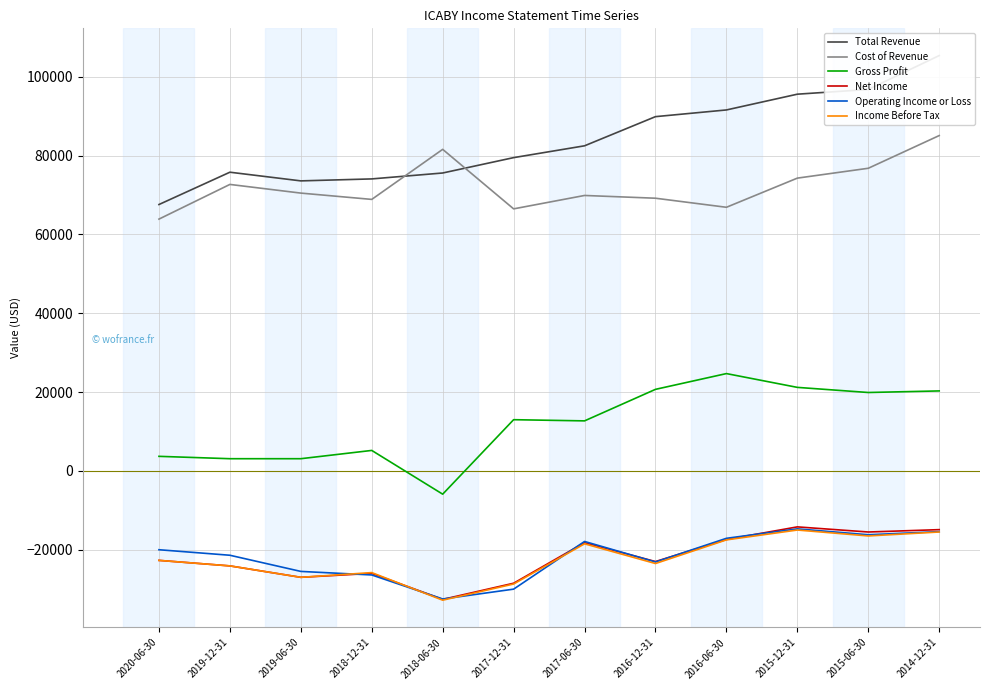

Which series has the largest range (max minus min)?

Total Revenue